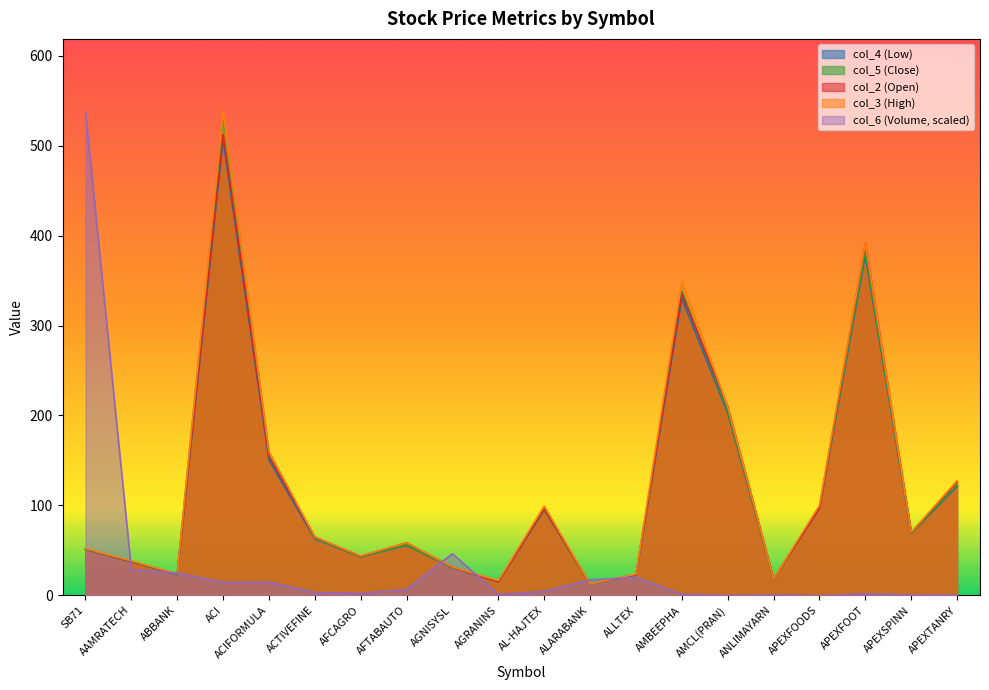

How many data points in col_2 are above 65?

9